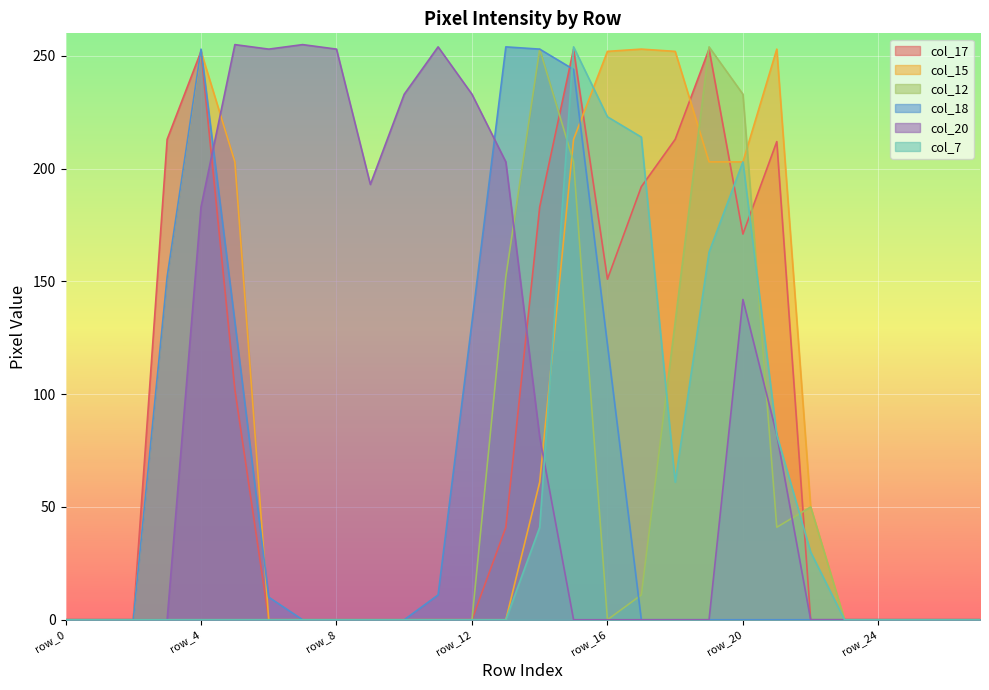

Reading left to right, what are all the values shown in this chart?

col_17: row_0=0	row_1=0	row_2=0	row_3=213	row_4=252	row_5=102	row_6=0	row_7=0	row_8=0	row_9=0	row_10=0	row_11=0	row_12=0	row_13=41	row_14=183	row_15=253	row_16=151	row_17=192	row_18=213	row_19=253	row_20=171	row_21=212	row_22=0	row_23=0	row_24=0	row_25=0	row_26=0	row_27=0
col_15: row_0=0	row_1=0	row_2=0	row_3=152	row_4=252	row_5=203	row_6=0	row_7=0	row_8=0	row_9=0	row_10=0	row_11=0	row_12=0	row_13=0	row_14=61	row_15=213	row_16=252	row_17=253	row_18=252	row_19=203	row_20=203	row_21=253	row_22=50	row_23=0	row_24=0	row_25=0	row_26=0	row_27=0
col_12: row_0=0	row_1=0	row_2=0	row_3=0	row_4=0	row_5=0	row_6=0	row_7=0	row_8=0	row_9=0	row_10=0	row_11=0	row_12=0	row_13=152	row_14=253	row_15=203	row_16=0	row_17=11	row_18=132	row_19=254	row_20=233	row_21=41	row_22=50	row_23=0	row_24=0	row_25=0	row_26=0	row_27=0
col_18: row_0=0	row_1=0	row_2=0	row_3=152	row_4=253	row_5=132	row_6=10	row_7=0	row_8=0	row_9=0	row_10=0	row_11=11	row_12=132	row_13=254	row_14=253	row_15=244	row_16=122	row_17=0	row_18=0	row_19=0	row_20=0	row_21=0	row_22=0	row_23=0	row_24=0	row_25=0	row_26=0	row_27=0
col_20: row_0=0	row_1=0	row_2=0	row_3=0	row_4=183	row_5=255	row_6=253	row_7=255	row_8=253	row_9=193	row_10=233	row_11=254	row_12=233	row_13=203	row_14=81	row_15=0	row_16=0	row_17=0	row_18=0	row_19=0	row_20=142	row_21=82	row_22=0	row_23=0	row_24=0	row_25=0	row_26=0	row_27=0
col_7: row_0=0	row_1=0	row_2=0	row_3=0	row_4=0	row_5=0	row_6=0	row_7=0	row_8=0	row_9=0	row_10=0	row_11=0	row_12=0	row_13=0	row_14=41	row_15=254	row_16=223	row_17=214	row_18=61	row_19=163	row_20=203	row_21=82	row_22=30	row_23=0	row_24=0	row_25=0	row_26=0	row_27=0